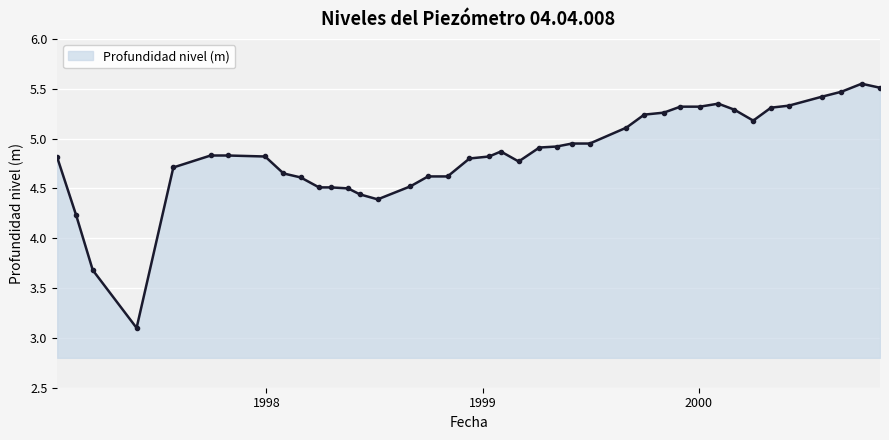

What is the difference between the maximum and second lowest values?

1.9